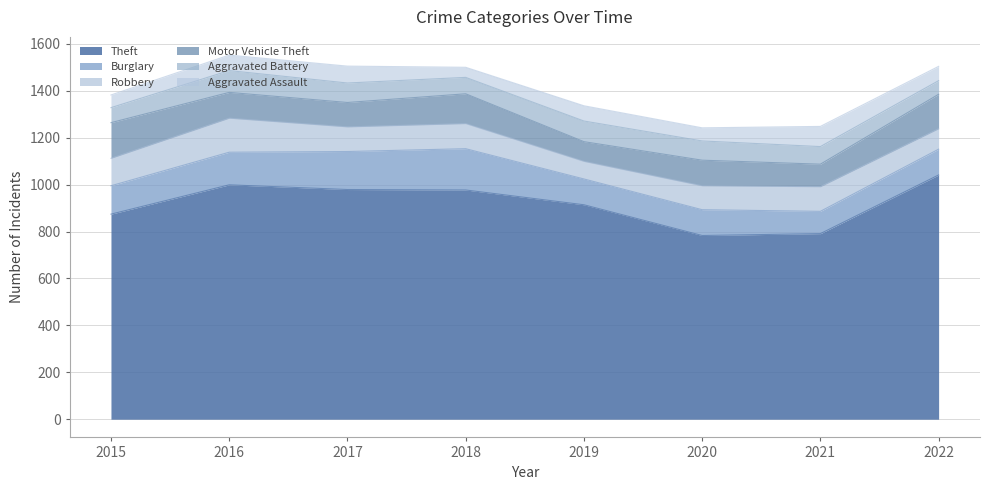

Reading left to right, extract all data points from this chart.

Theft: 874	999	979	977	914	783	791	1041
Burglary: 121	139	162	176	110	110	95	110
Robbery: 117	145	105	107	75	102	105	87
Motor Vehicle Theft: 152	110	104	127	84	109	96	147
Aggravated Battery: 64	93	83	70	88	82	75	58
Aggravated Assault: 54	66	72	43	65	56	86	61